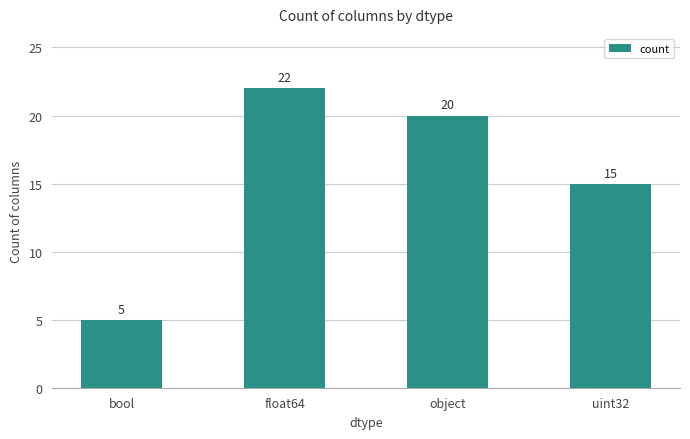

List the labels in order of value, largest first.

float64, object, uint32, bool